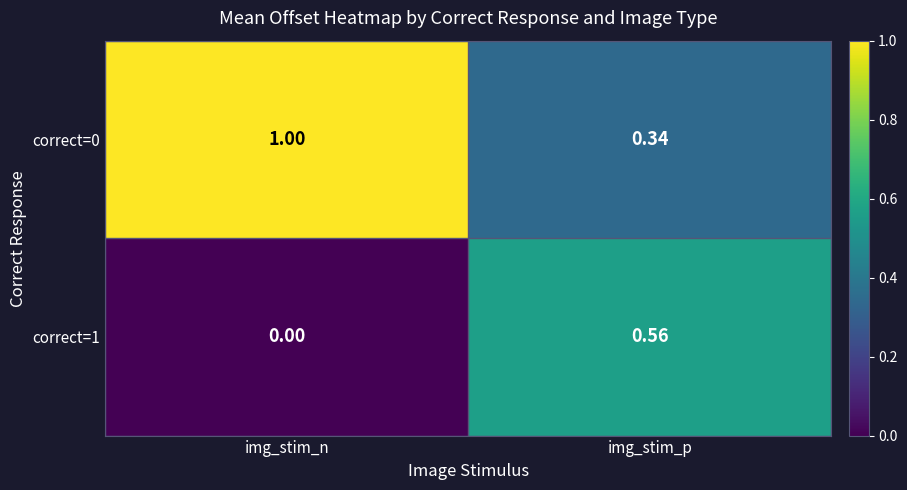

Which category has the lowest value across all series?

img_stim_n